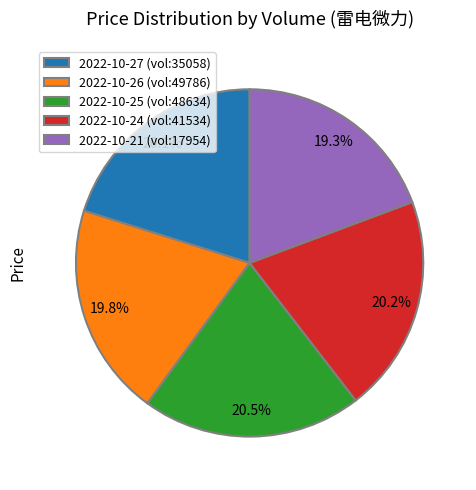

How many segments does this pie chart have?

5